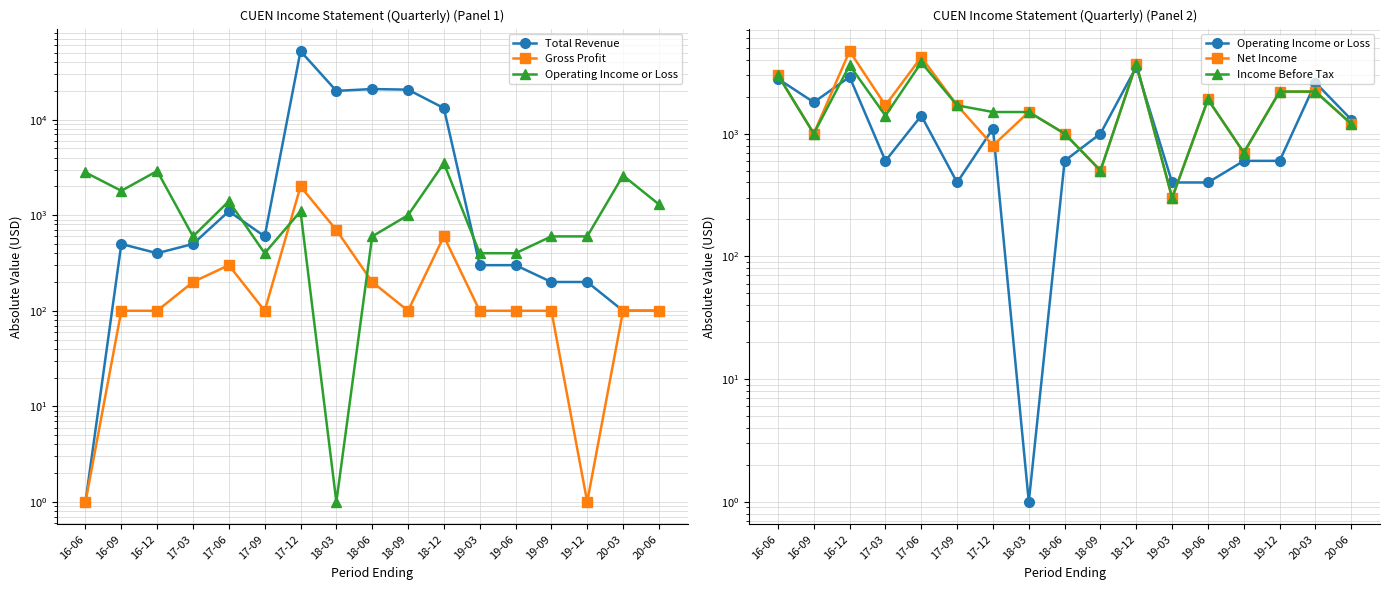

What is the value of the Total Revenue point at the 5th from the left?

1100